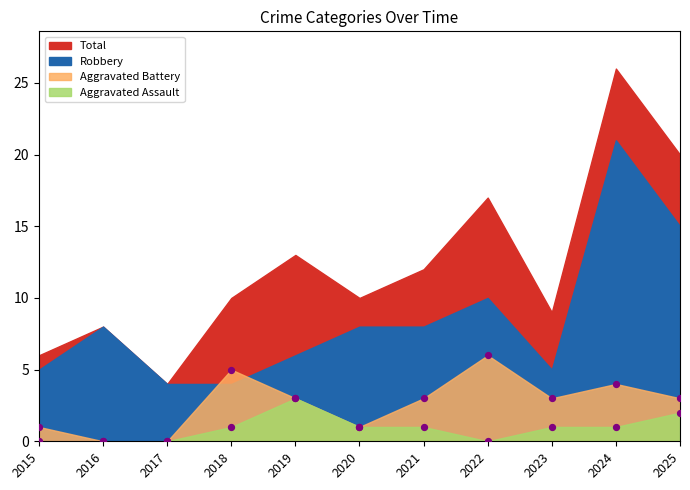

Is the value of Aggravated Battery at 2015 greater than the value of Aggravated Assault at 2015?

Yes